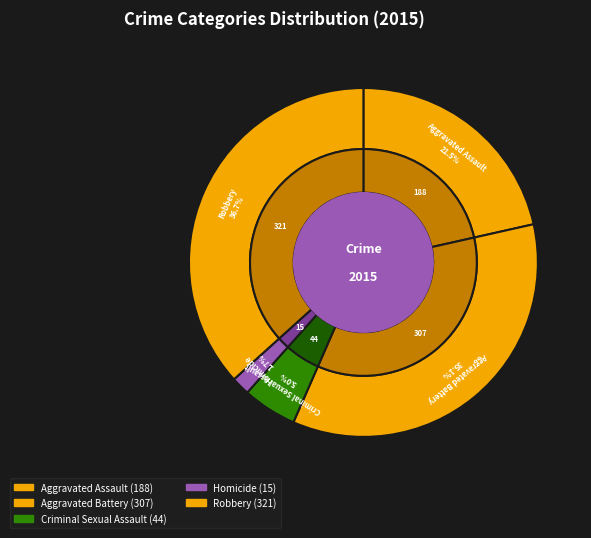

Approximately how many times larger is the value at Aggravated Battery compared to Criminal Sexual Assault?

7.0